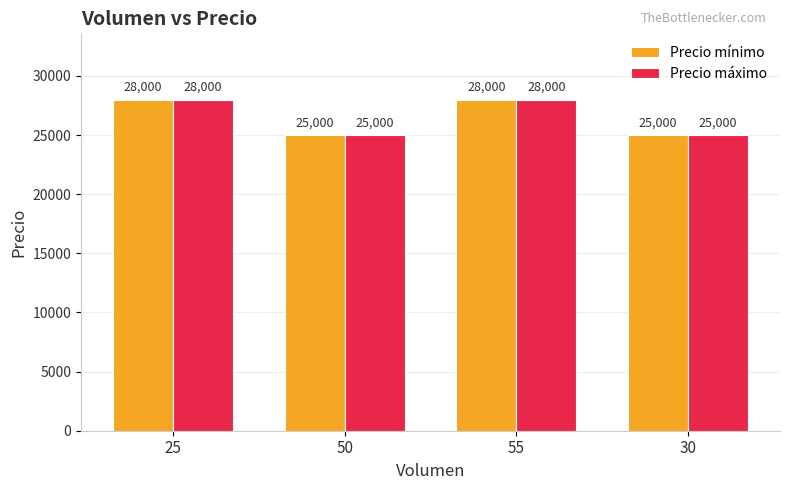

What is the label of the 2nd bar from the right?

55